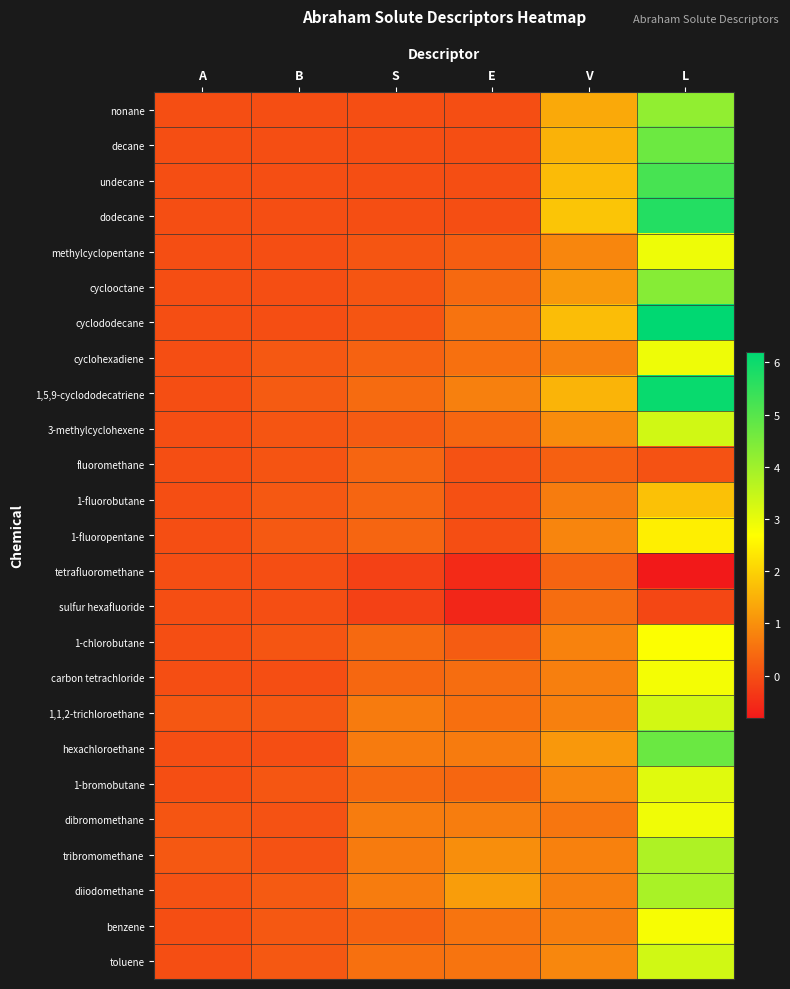

How many distinct data groups are displayed?

25